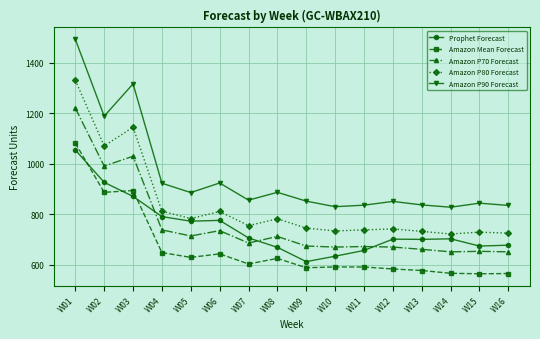

The Amazon P80 Forecast series shows 1190.9 at W09. True or false?

False